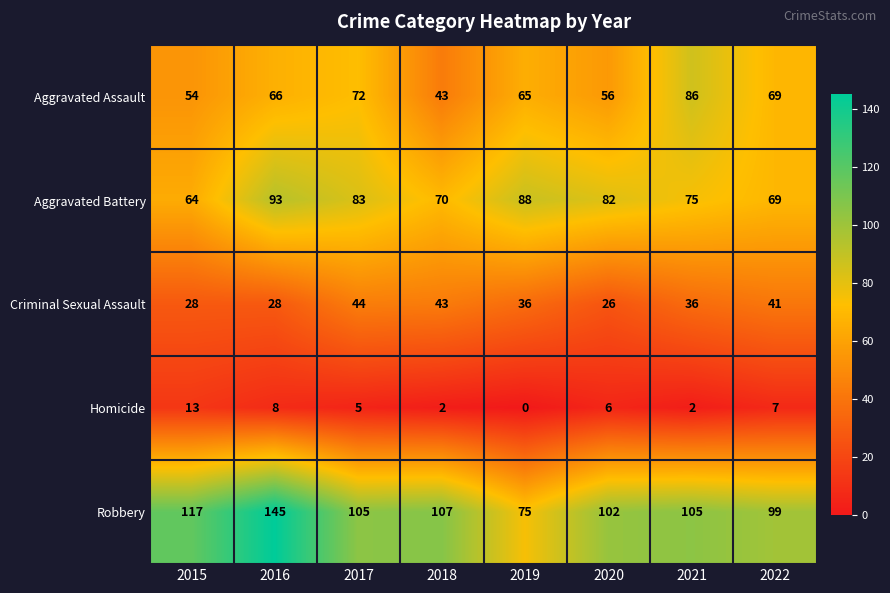

Which series has the largest total across all categories?

Robbery